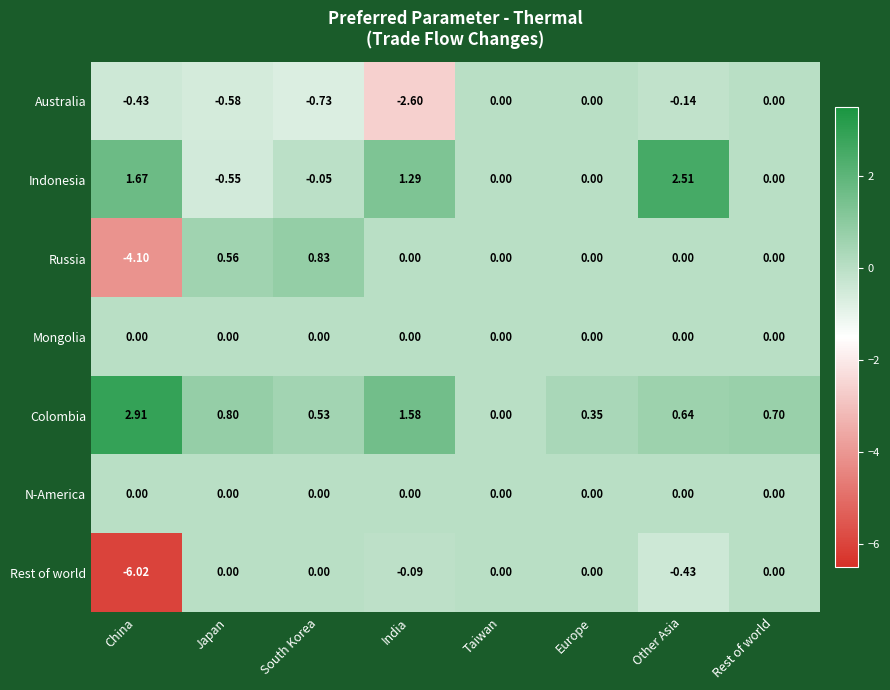

Which series has the widest spread of values?

Rest of world